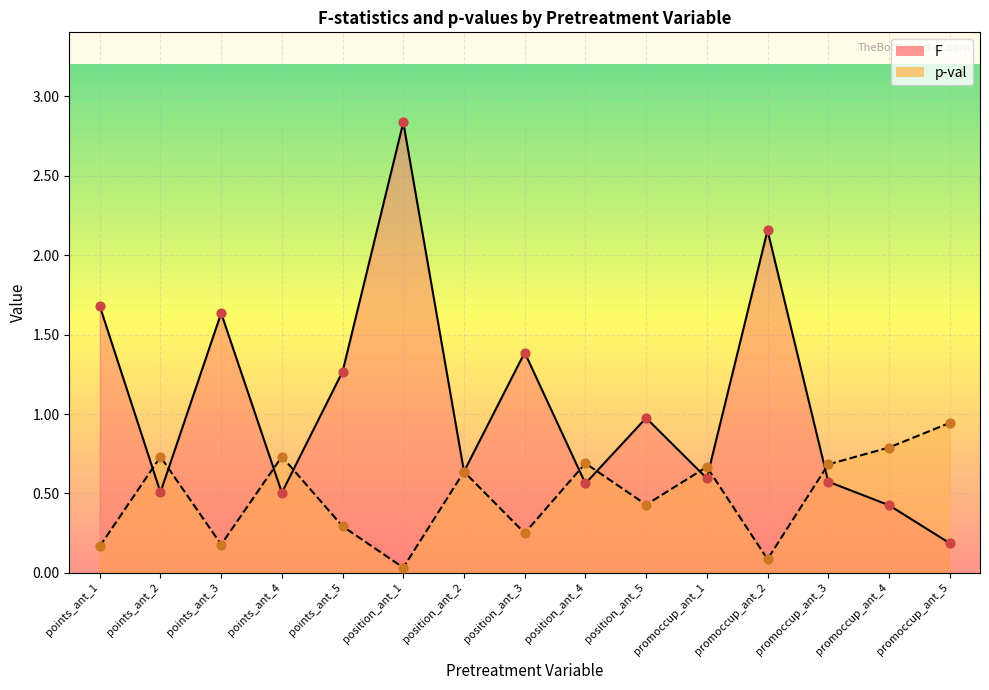

Which series reaches the minimum Y coordinate?

p-val